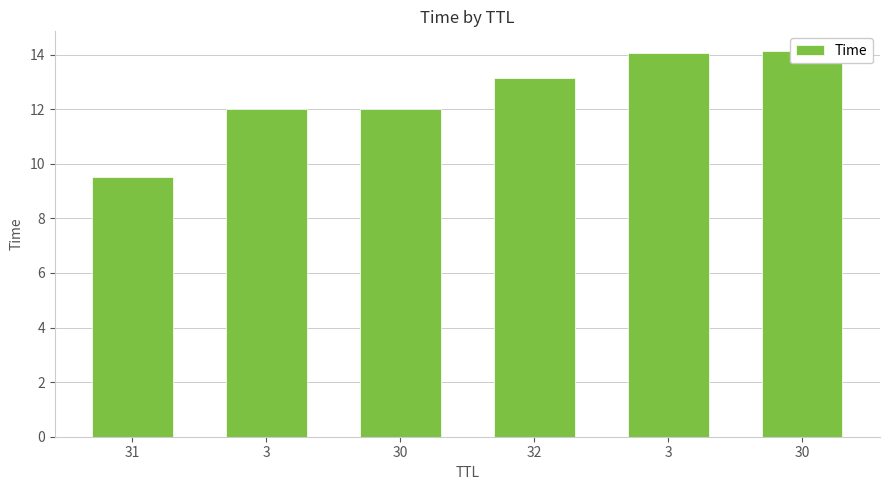

What value does the data have at 30?

14.1